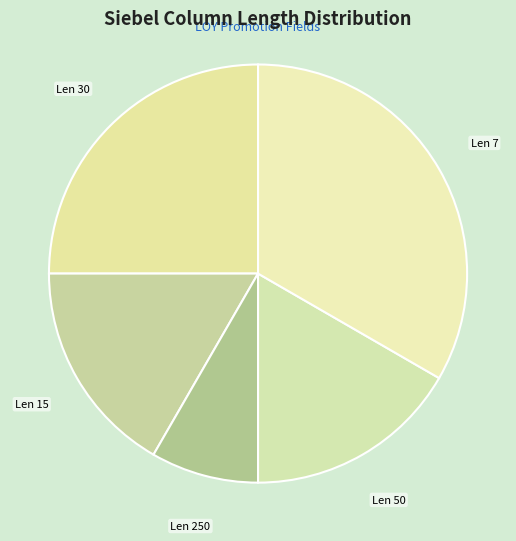

What is the ratio of the value at Len 7 to the value at Len 30?

1.3